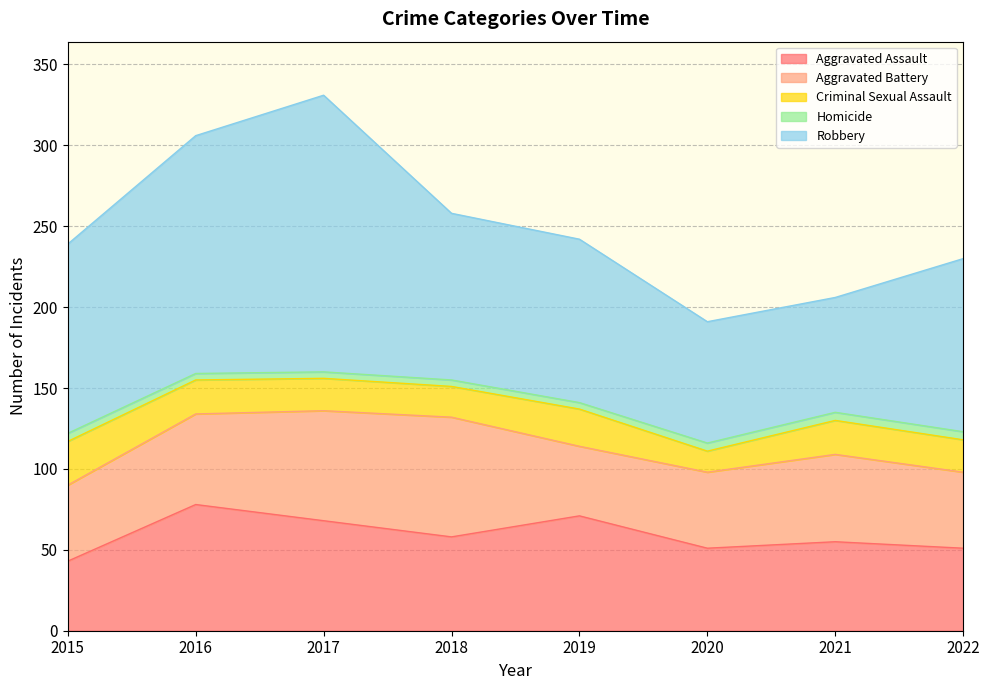

Count the number of data series in this chart.

5